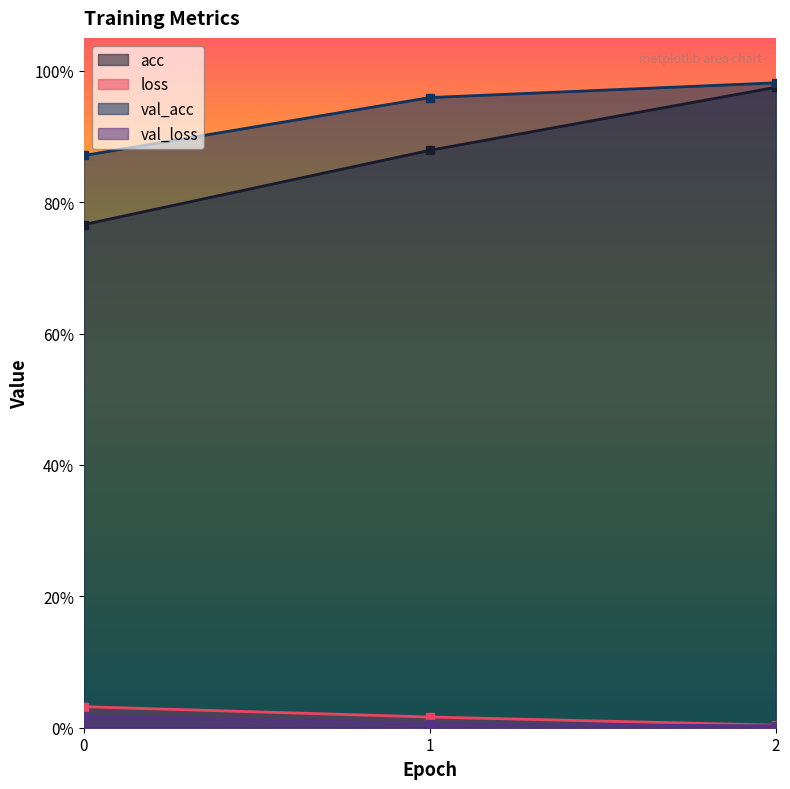

What are all the series names shown in the legend?

acc, loss, val_acc, val_loss